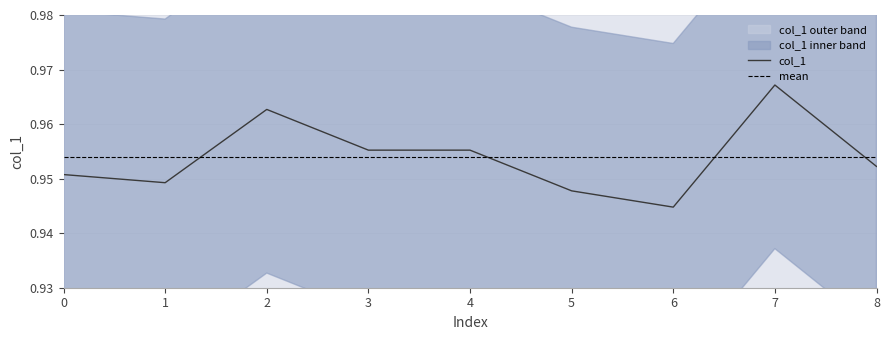

Which label corresponds to the largest value in the chart?

7